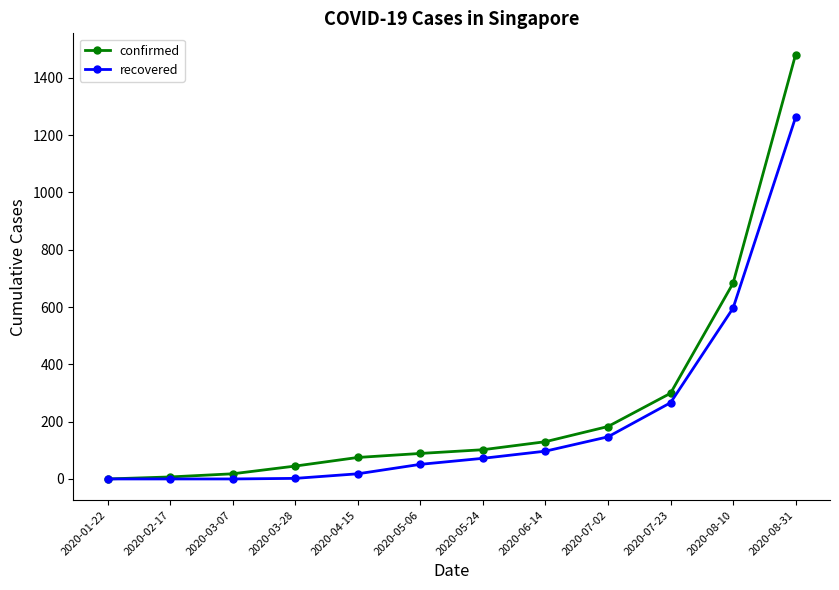

The value of recovered at 2020-01-22 is 0. True or false?

True